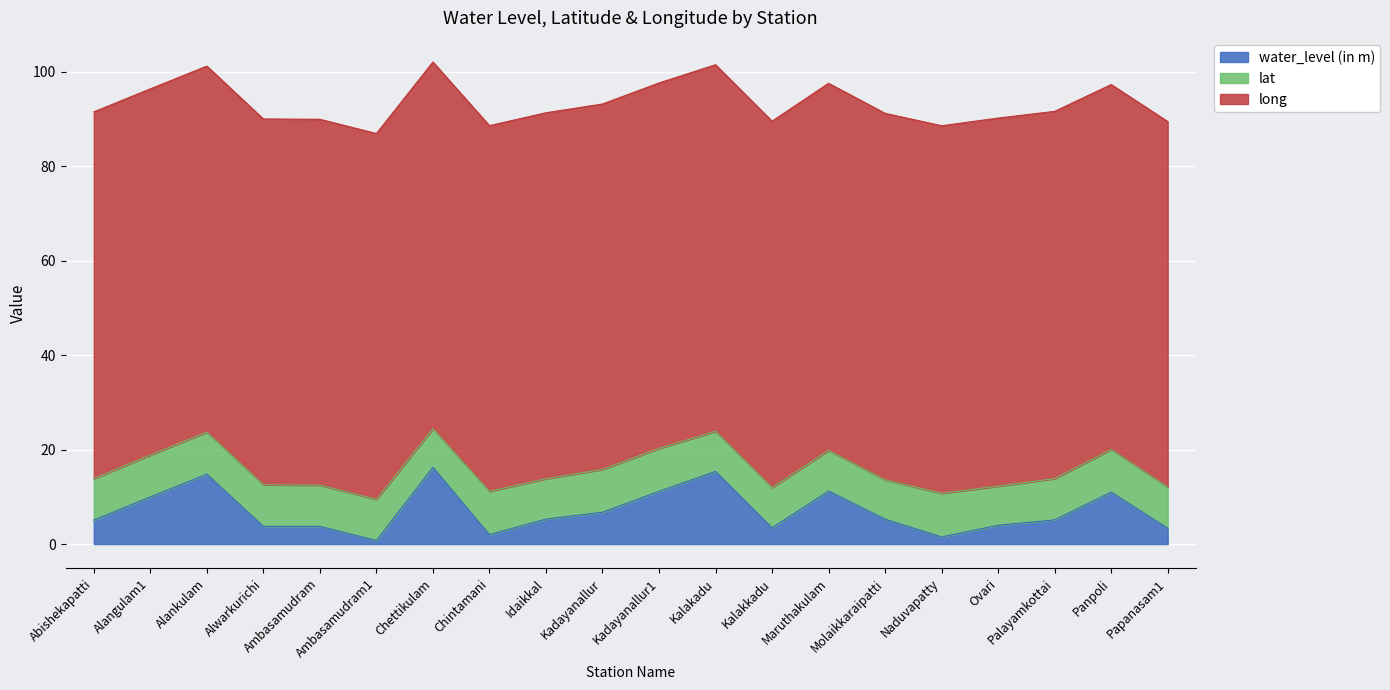

Read the long value at Kadayanallur1.

77.3